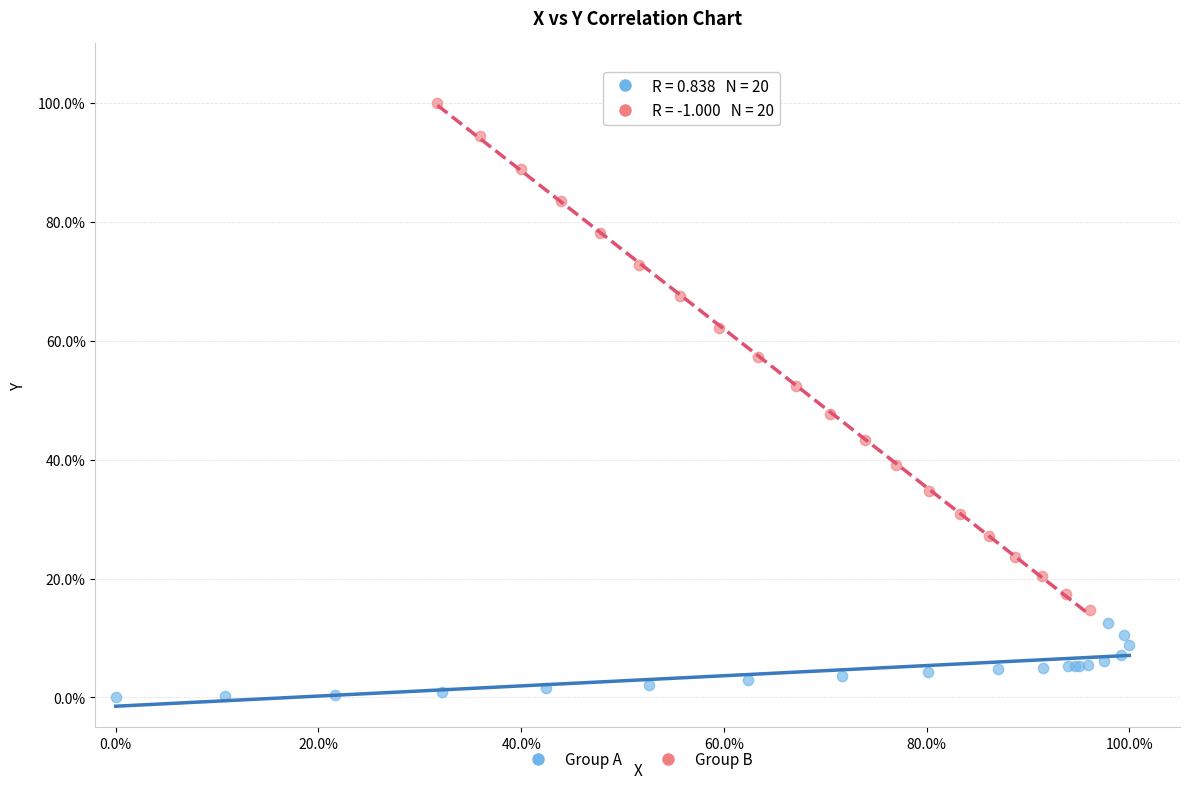

What are all the series names shown in the legend?

Group A, Group B